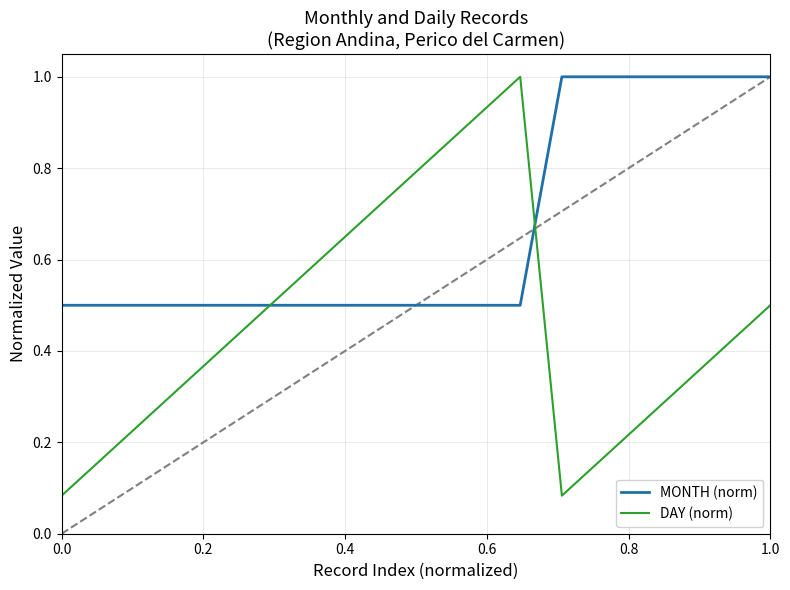

What is the maximum value shown in the chart?

1.0